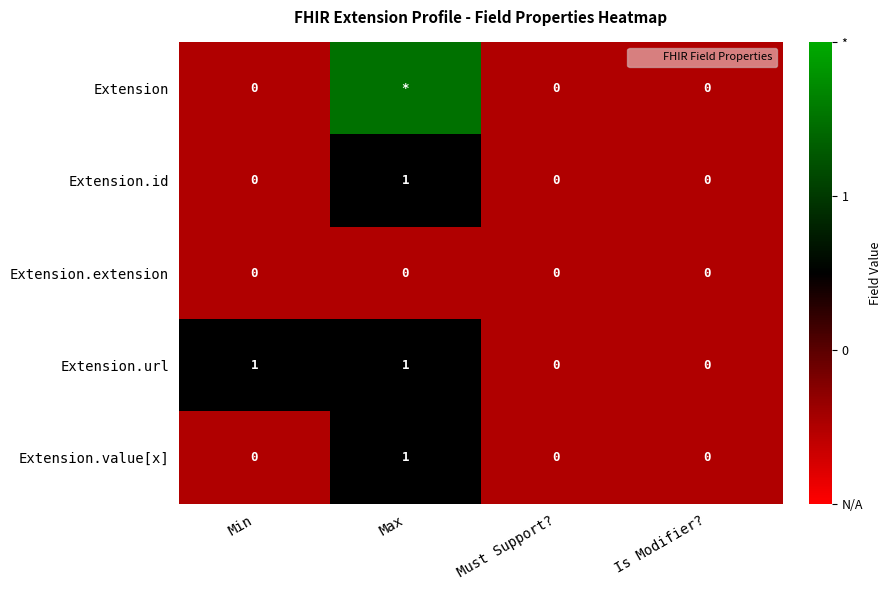

What is the total value across all series at Max?

5